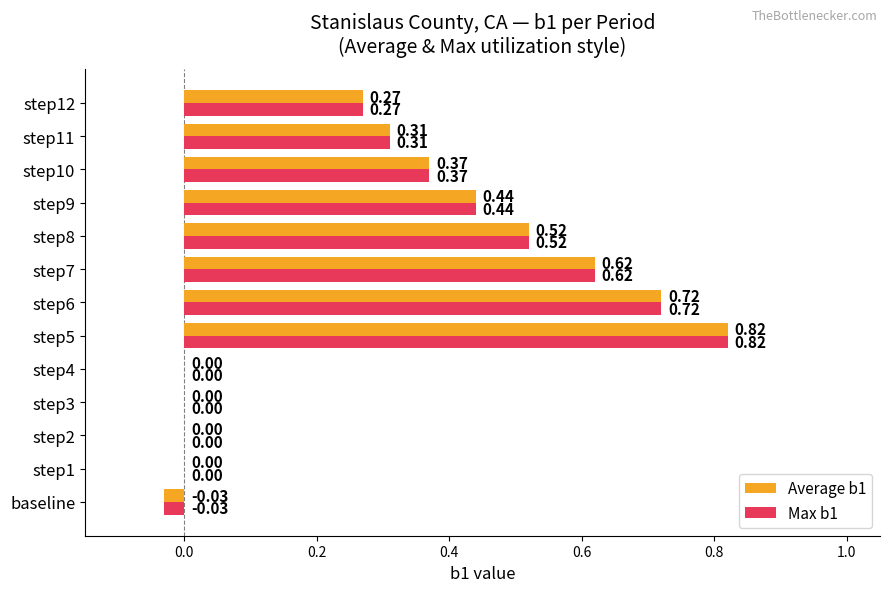

What is the sum of all Max b1 values?

4.0